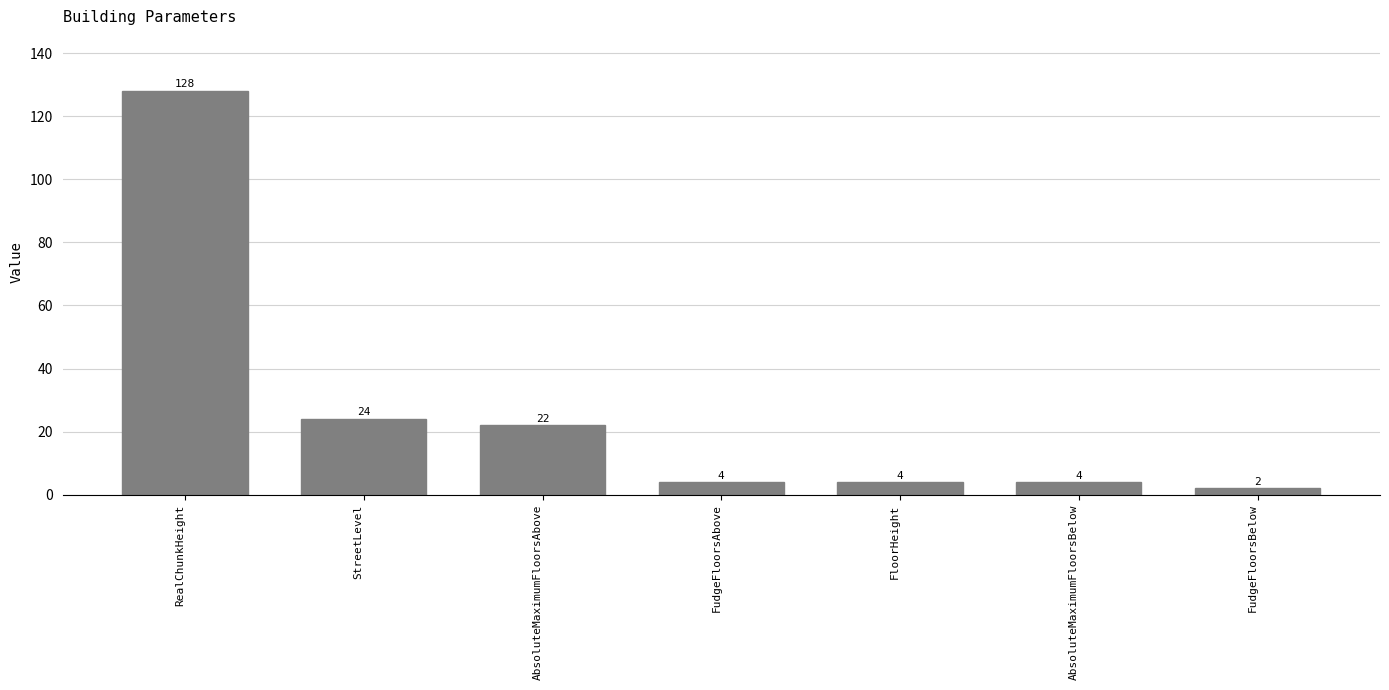

What is the label of the 7th bar from the right?

RealChunkHeight